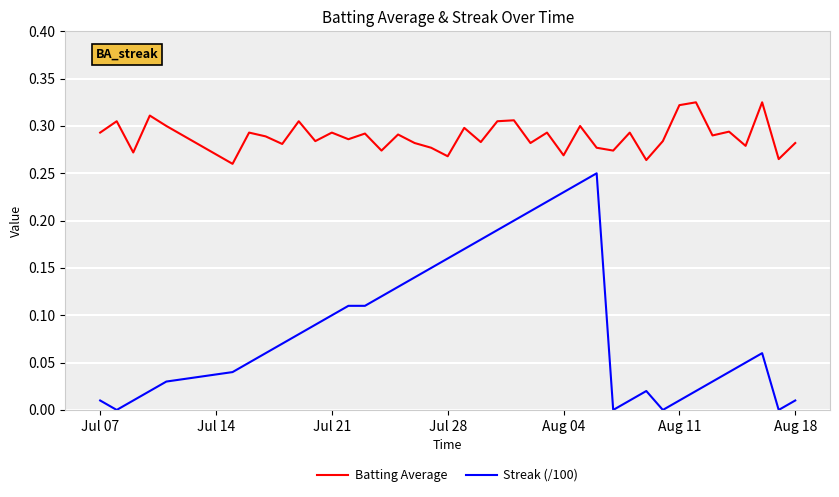

What are all the series names shown in the legend?

Batting Average, Streak (/100)